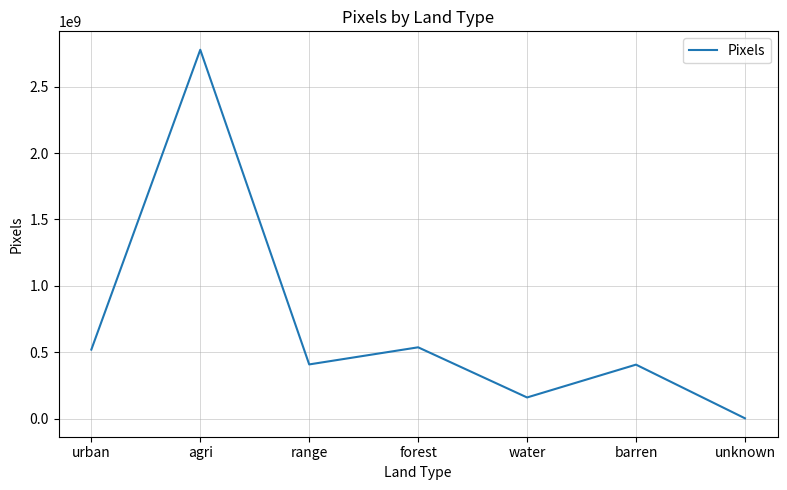

What is the average value?

687448759